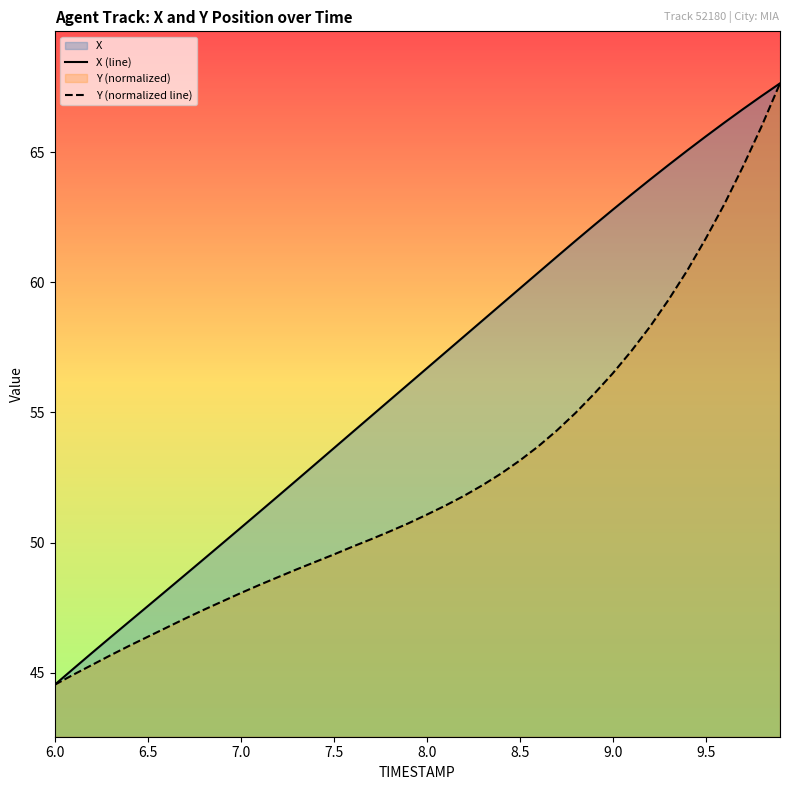

What is the label of the 31st point from the right?

6.9